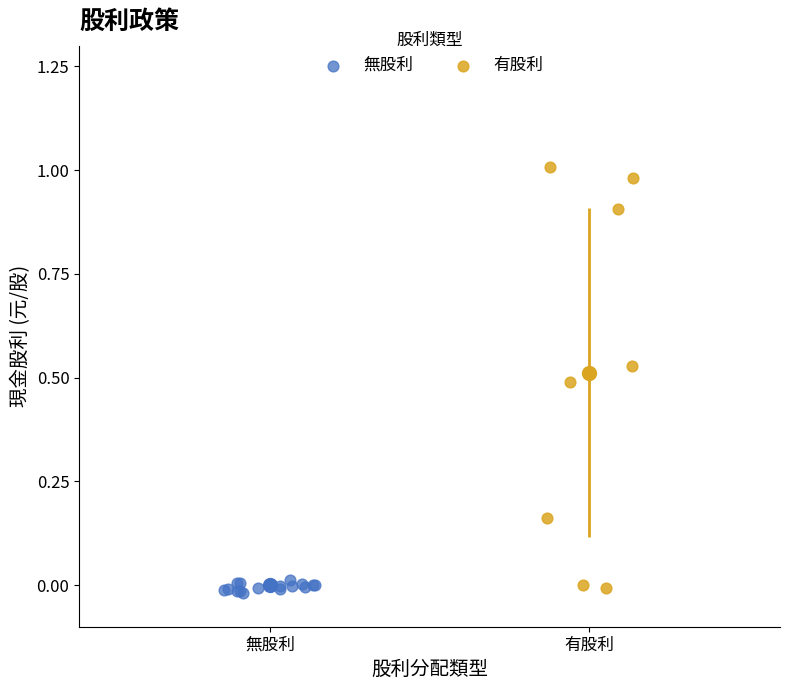

Which series has the largest Y range (max minus min)?

有股利